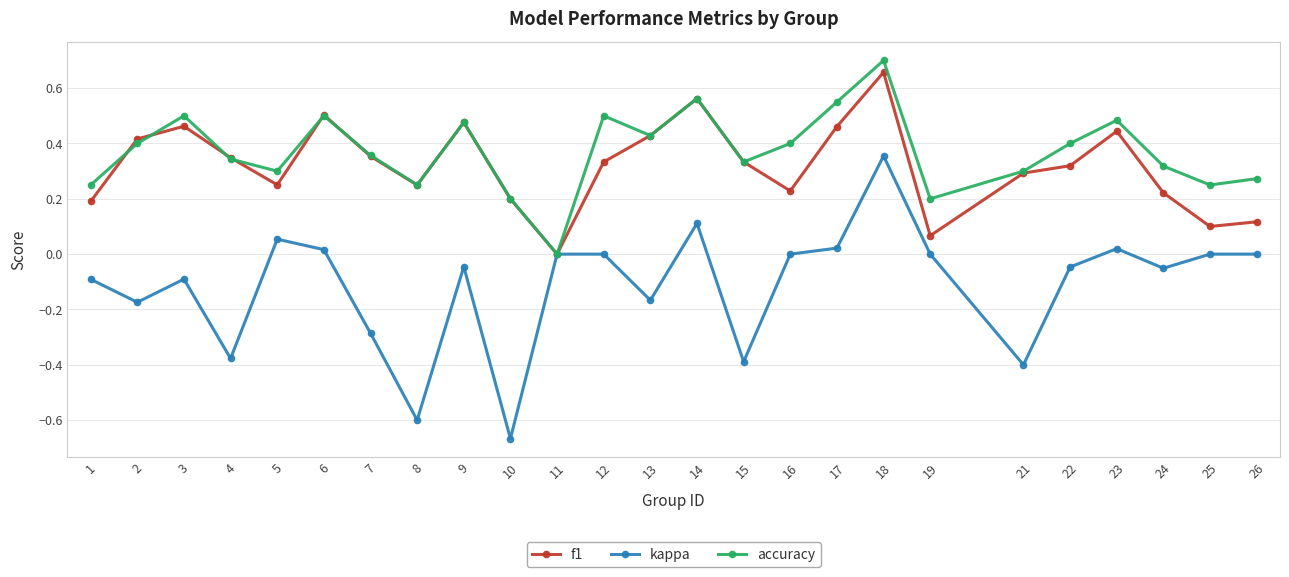

Which category has the lowest value in the f1 series?

11